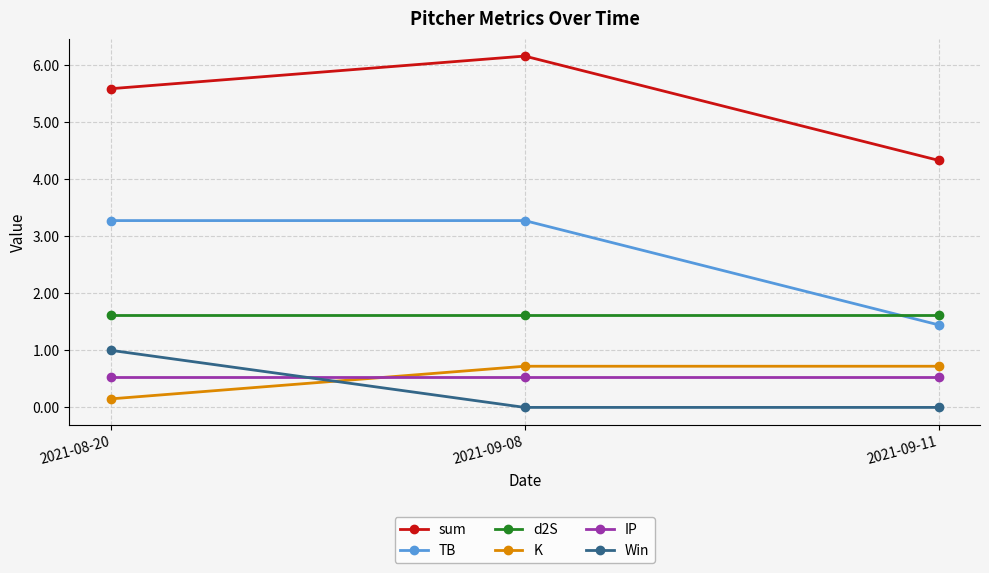

What is the total value across all series at 2021-09-11?

8.7